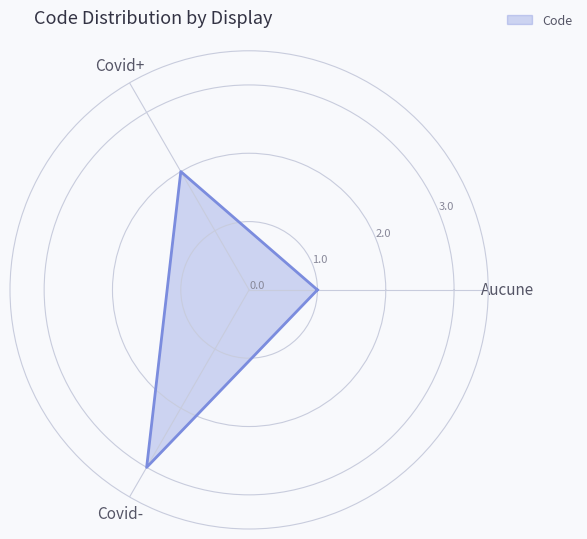

What is the difference between the values at Covid- and Covid+?

1